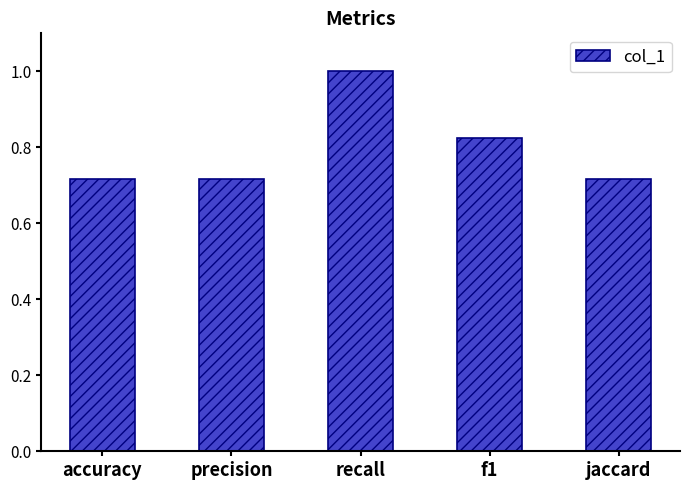

At which category does the chart reach its peak across all series?

recall